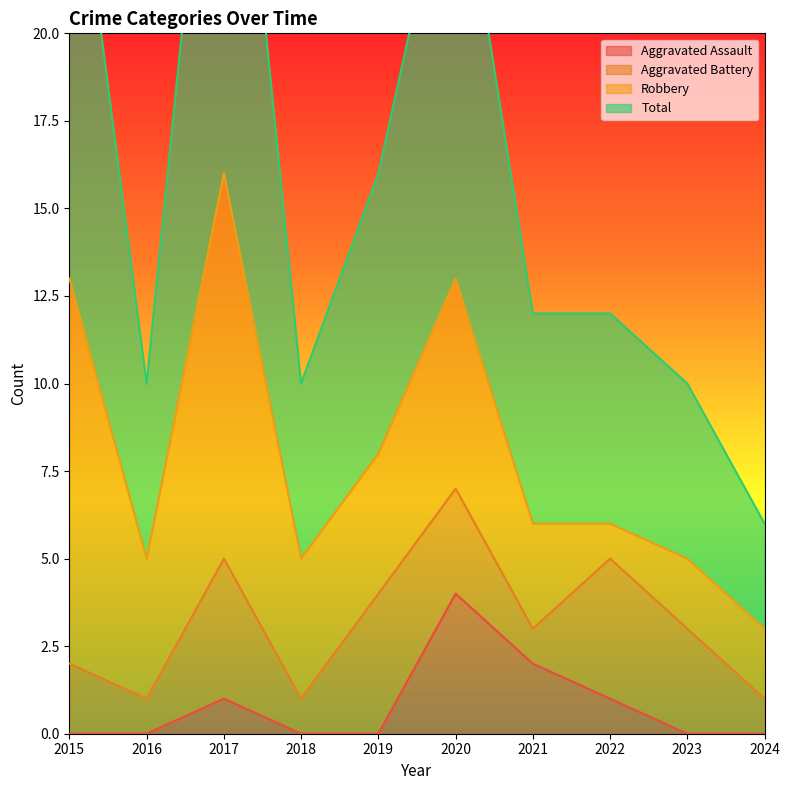

True or false: Total has a value of 12 at 2022.

True